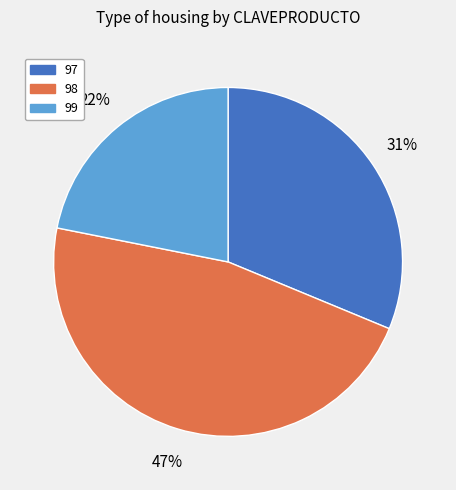

To the nearest percent, what portion does 97 represent?

31%